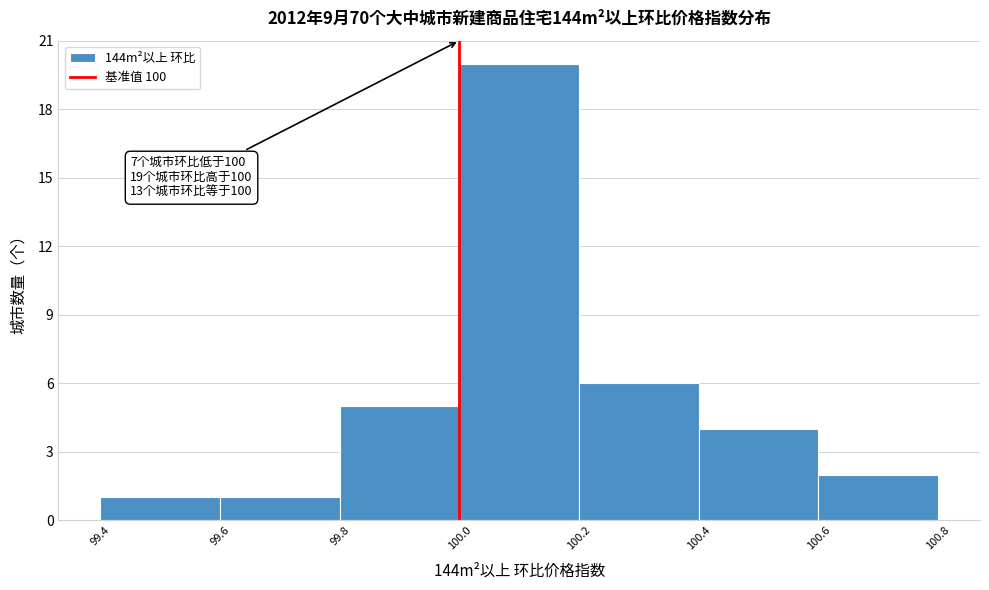

Over which range of the x-axis is the bar tallest?

100.0 to 100.2